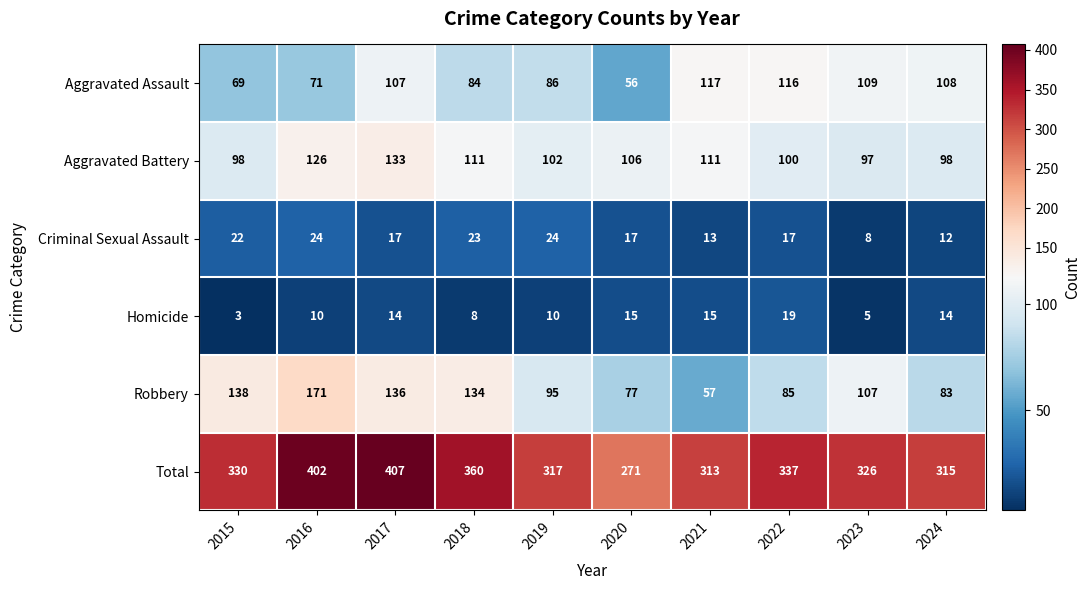

What is the approximate value of Aggravated Assault at 2015, to the nearest 10?

70